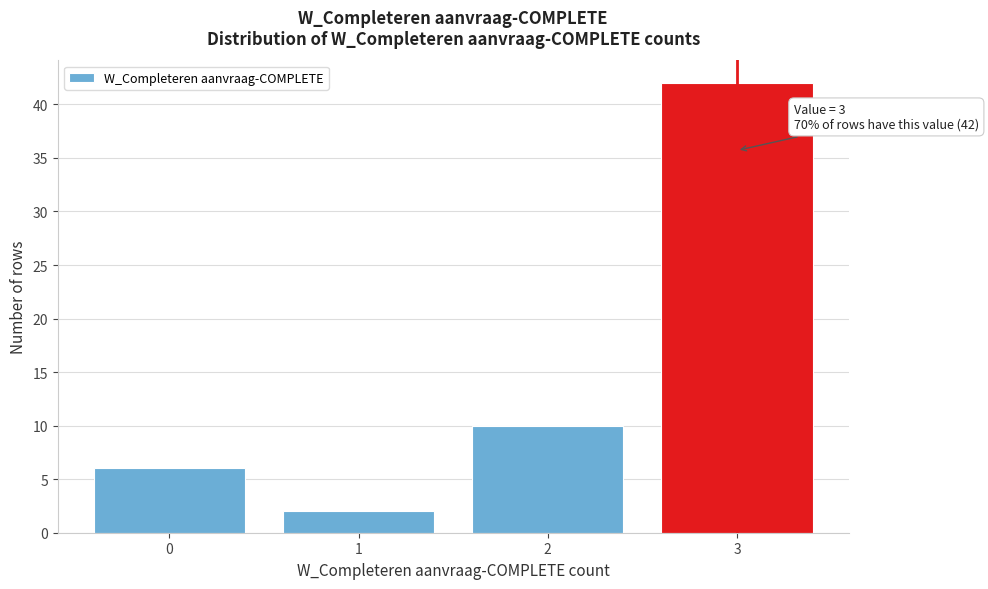

Reading right to left, list all the values displayed in this chart.

3=42	2=10	1=2	0=6